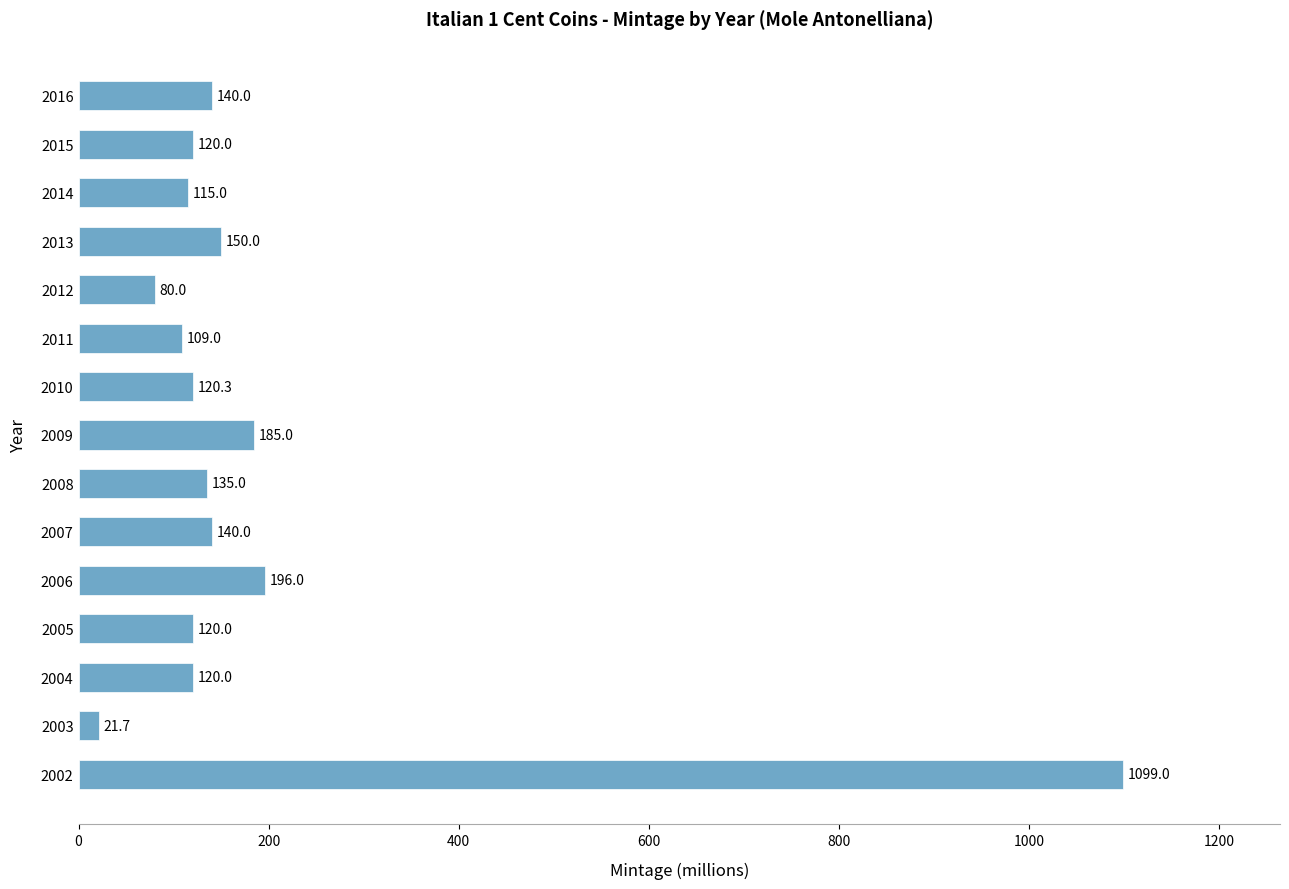

What is the maximum value shown in the chart?

1099.0